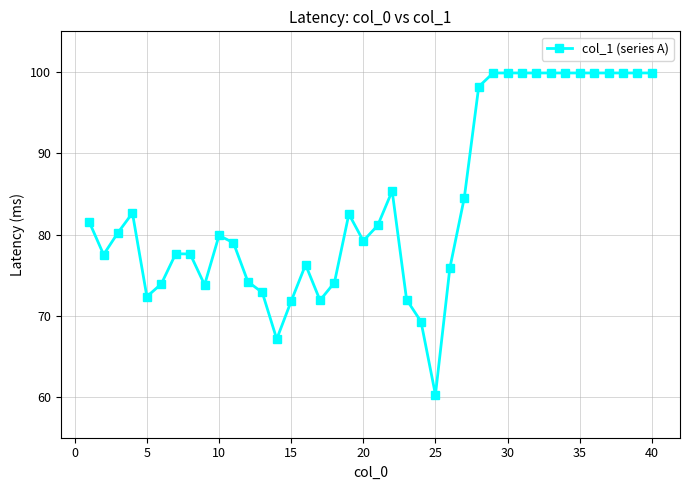

True or false: the data has more than 0 interior local peaks.

True